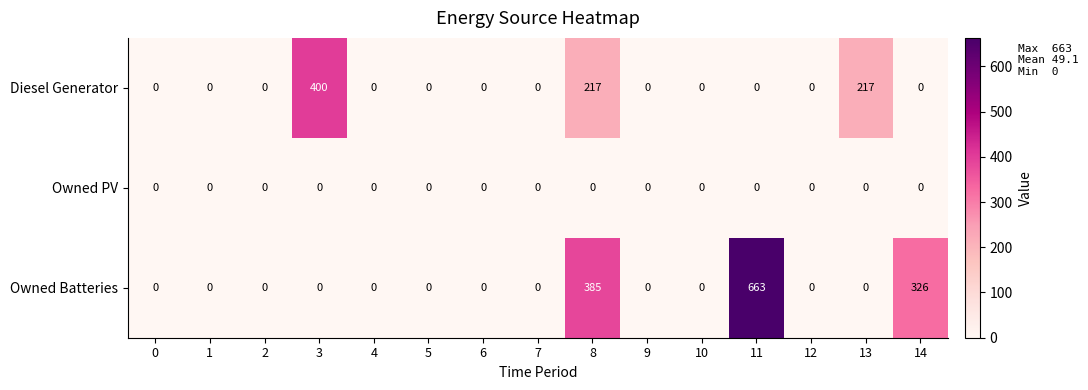

Rank the series by their maximum value, from lowest to highest.

Owned PV, Diesel Generator, Owned Batteries